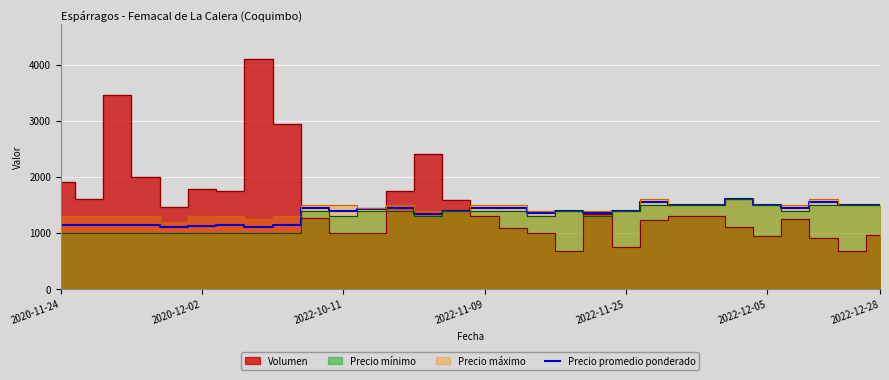

How many interior local peaks (higher than both neighbors) does the data have?

7